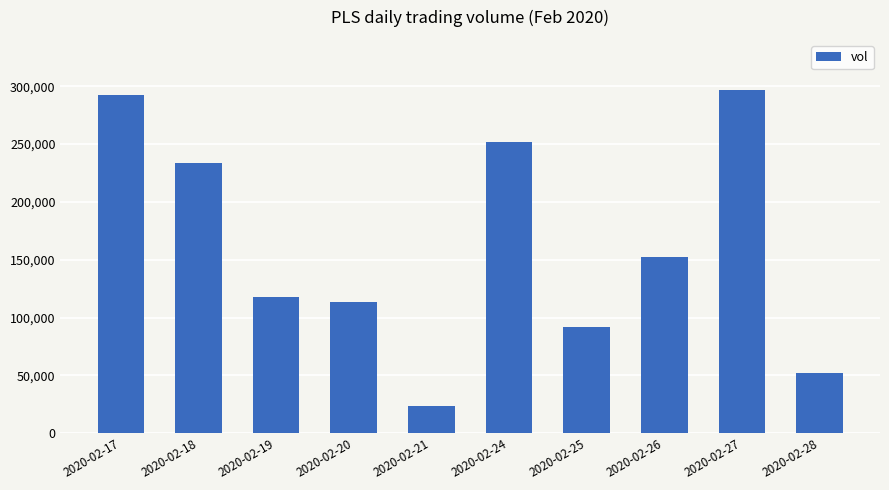

Which has a higher value, 2020-02-25 or 2020-02-18?

2020-02-18